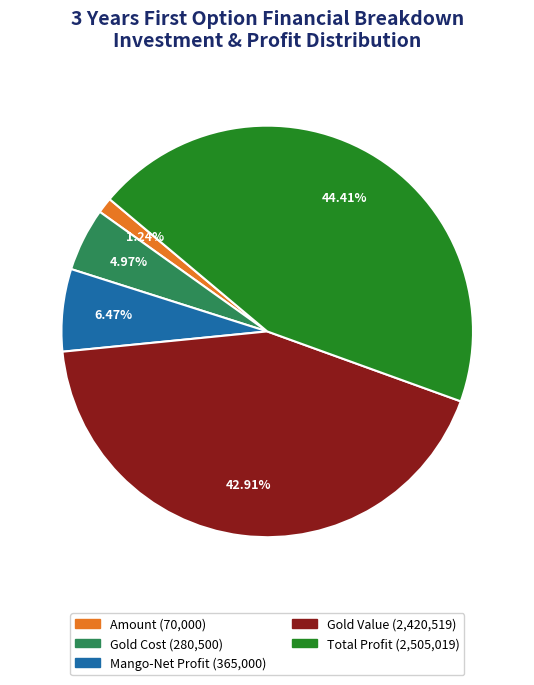

To the nearest percent, what is the difference between the Mango-Net Profit and Gold Value slice percentages?

36%